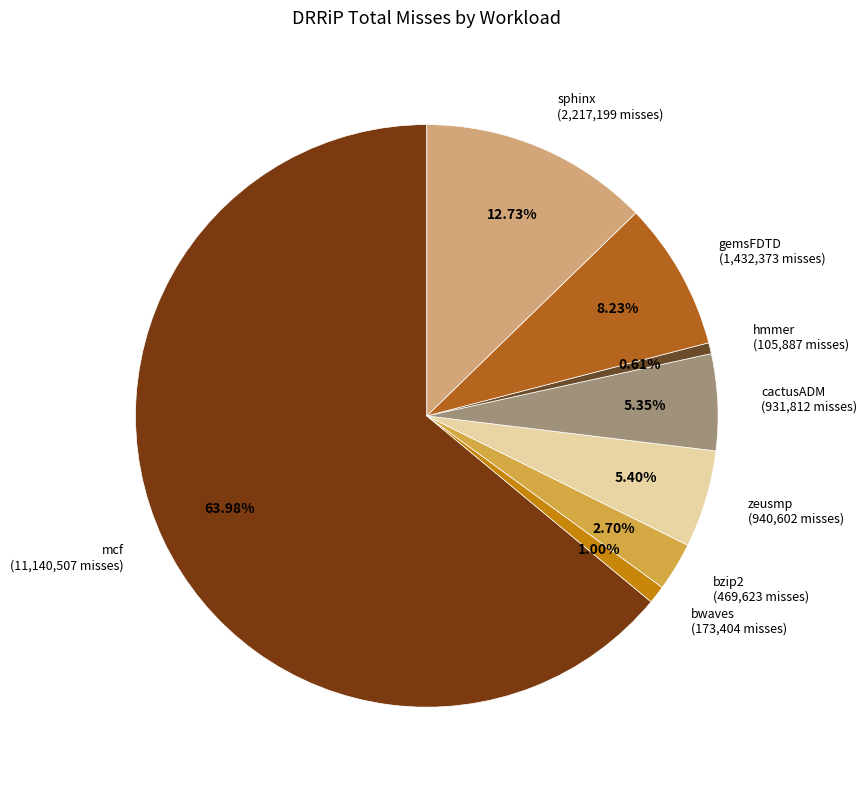

To the nearest percent, what is the difference between the largest and smallest slice percentages?

63%